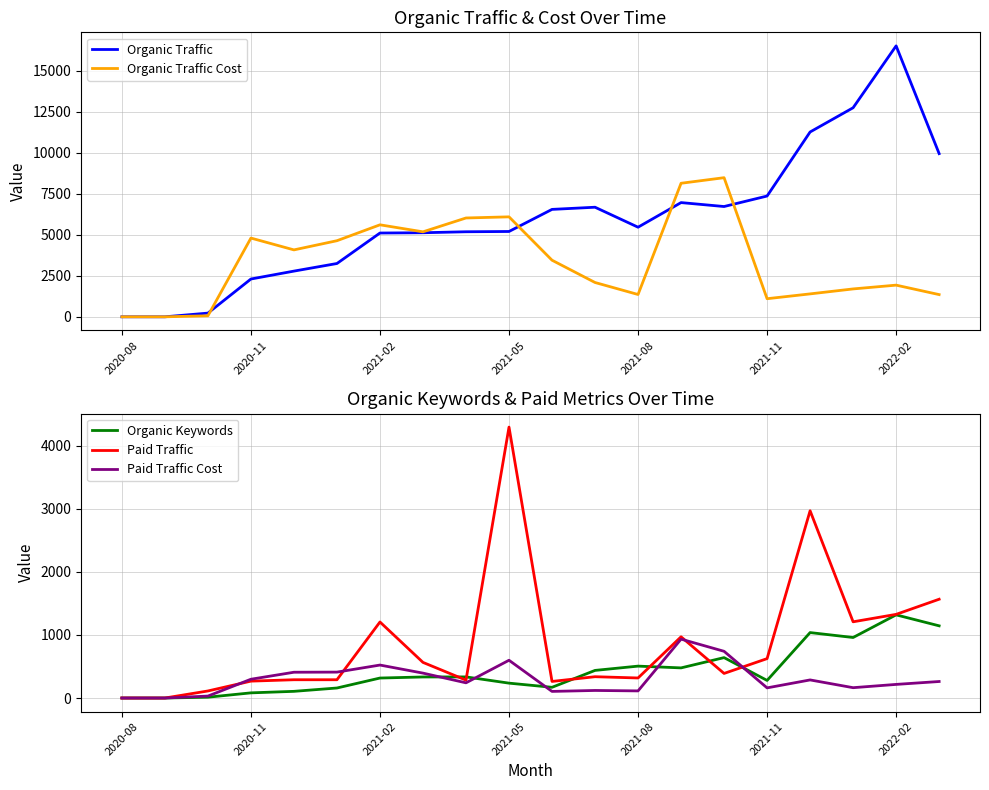

What is the value of the Paid Traffic Cost point at the 13th from the left?

113